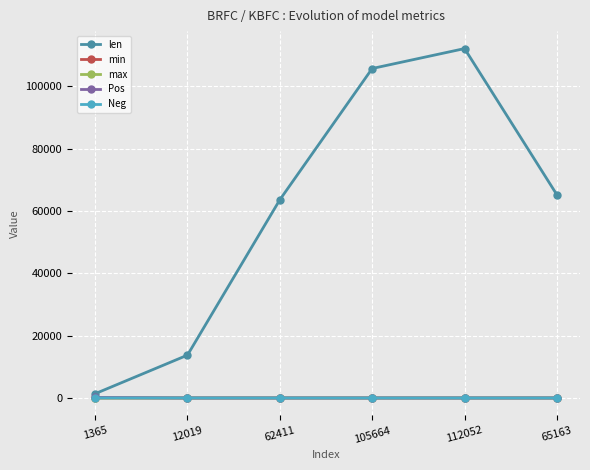

What is the maximum value shown in the chart?

112053.0